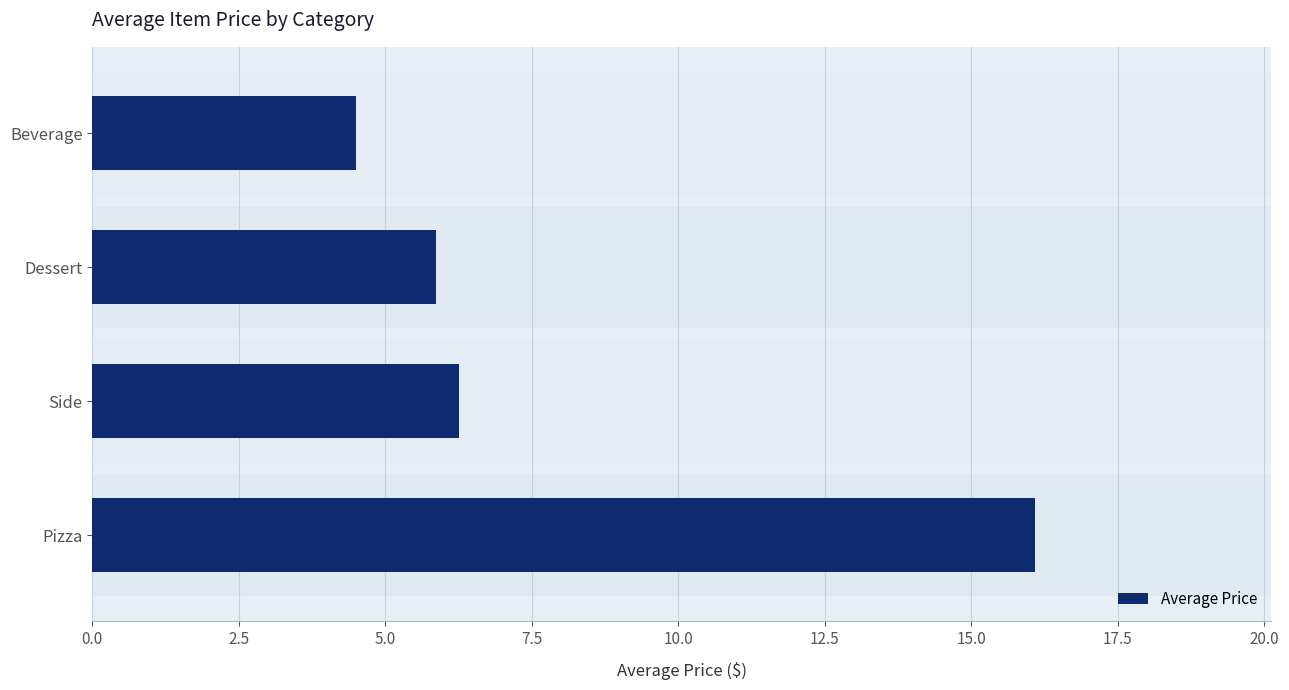

At which label is the value closest to 10?

Side